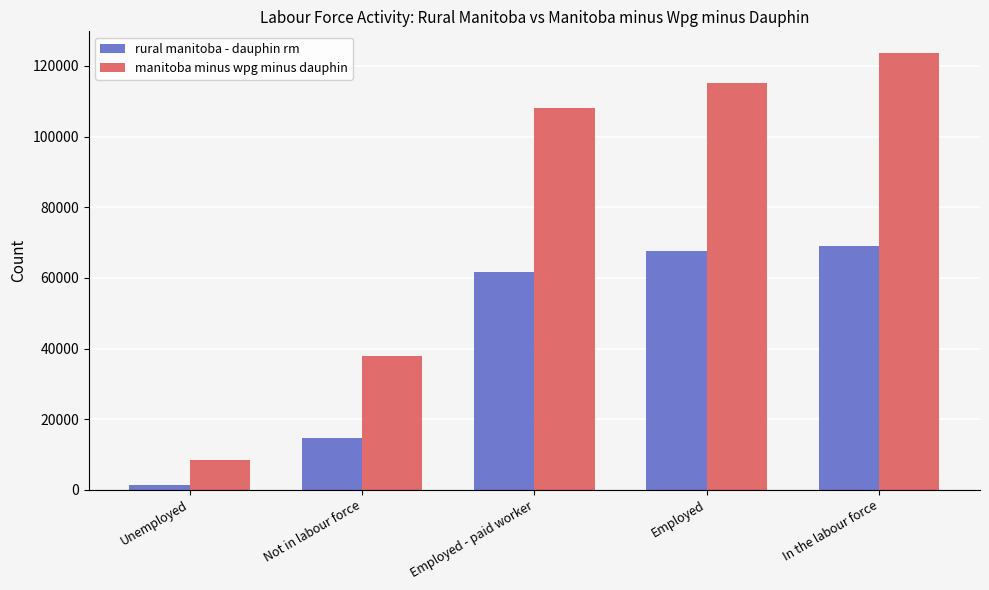

Rank the series by their average value, from highest to lowest.

manitoba minus wpg minus dauphin, rural manitoba - dauphin rm